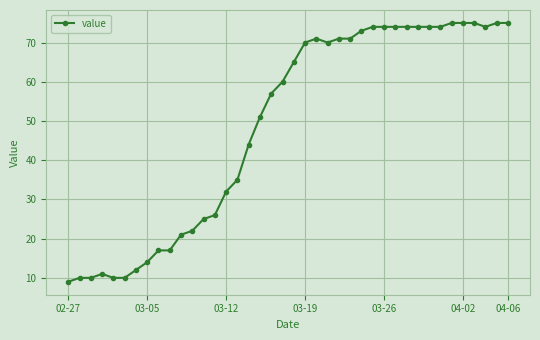

What is the maximum value shown in the chart?

75